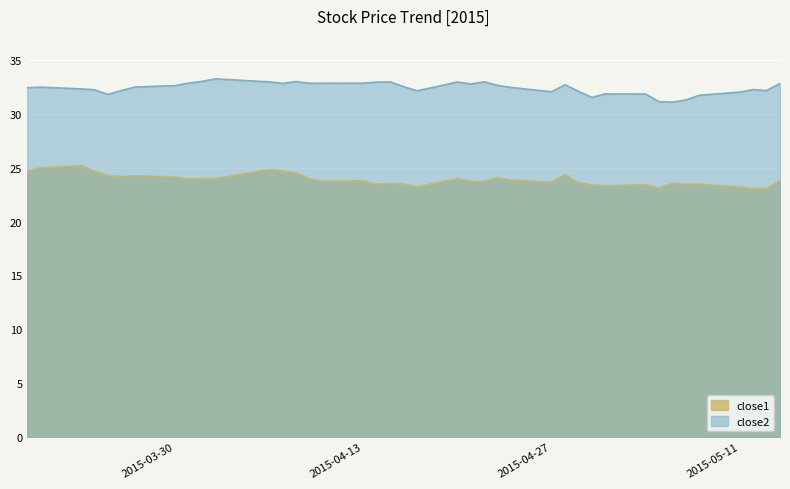

The close1 series shows 23.9 at 2015-03-31. True or false?

True